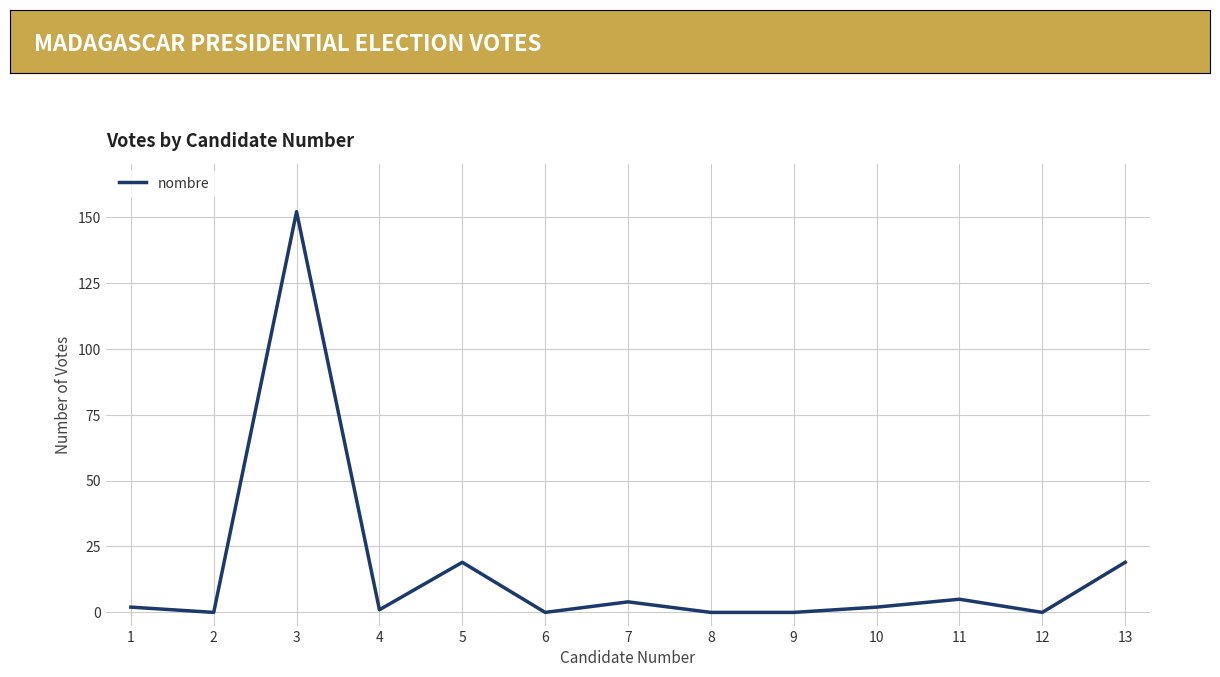

How many values are below 2?

6